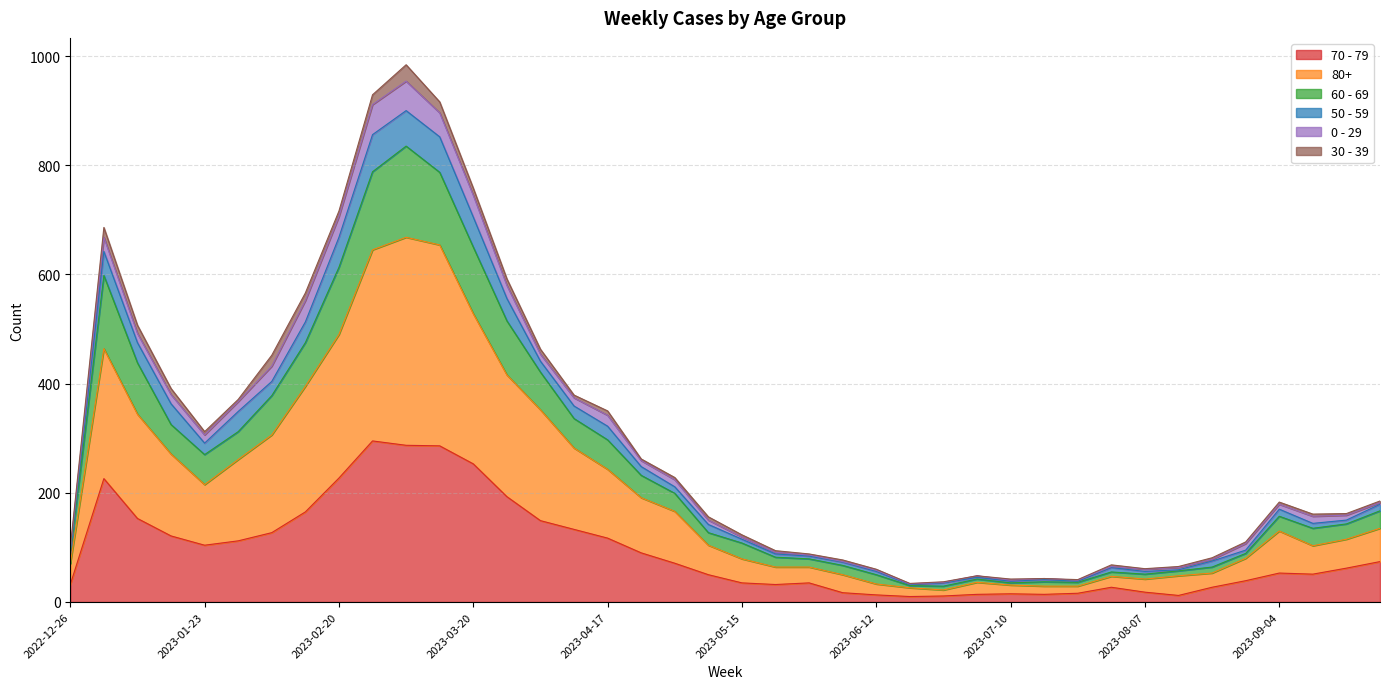

Between 2023-04-03 and 2023-08-07, which is larger?

2023-04-03